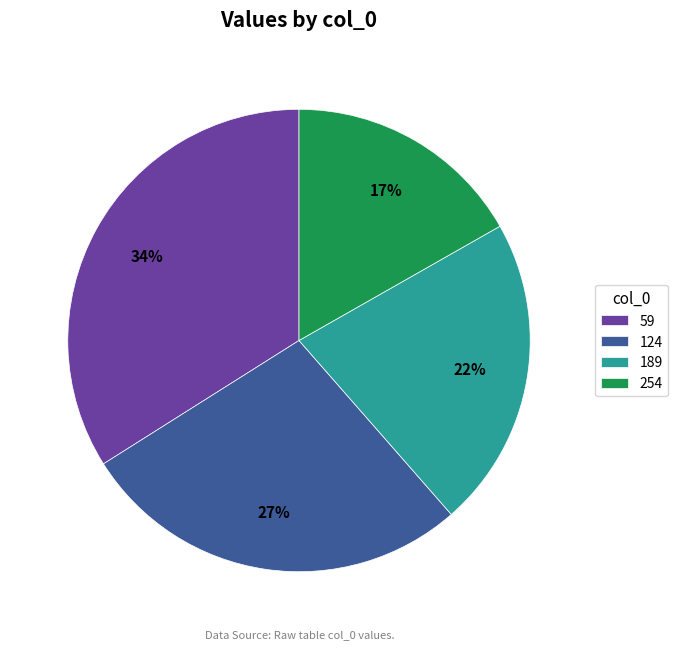

Count the number of slices in the pie.

4